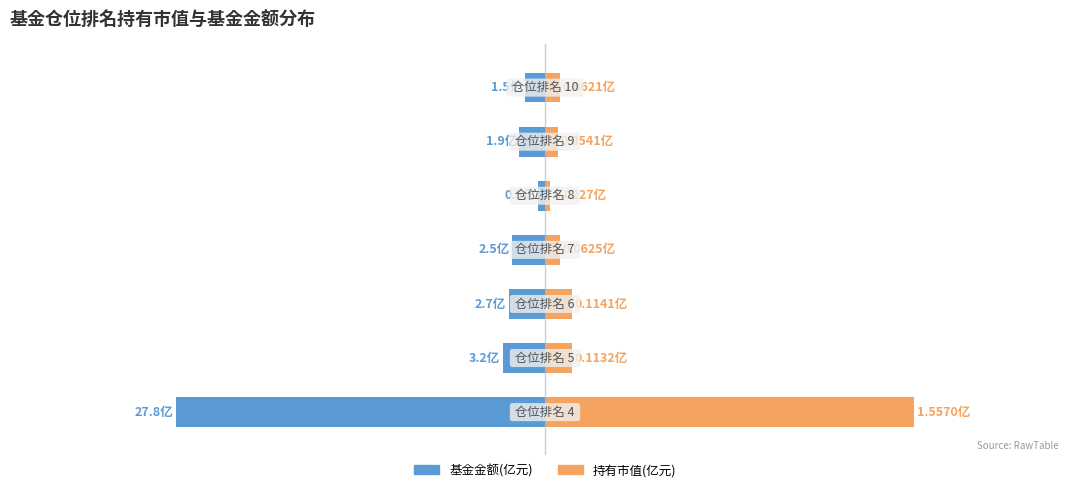

How many values in the 基金金额(亿元) series are below -2?

4